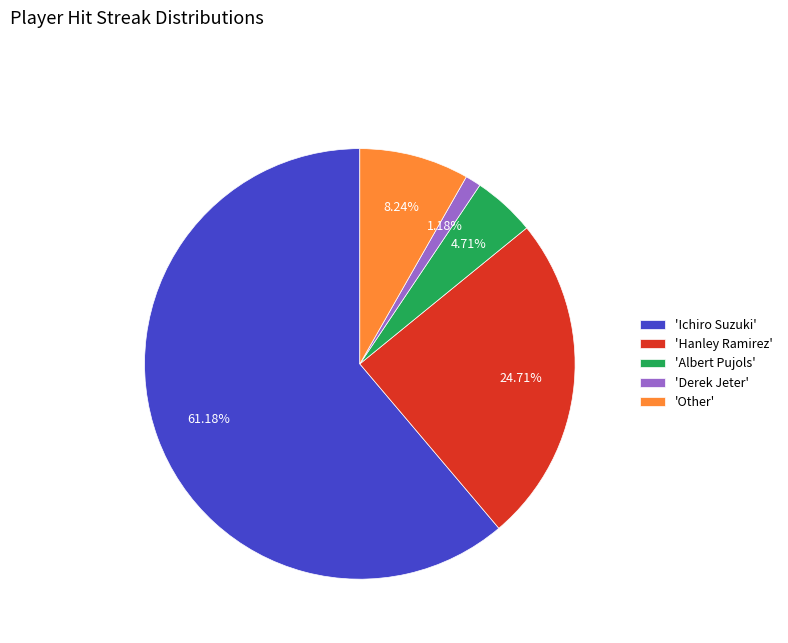

Which category has the biggest portion of the pie?

'Ichiro Suzuki'